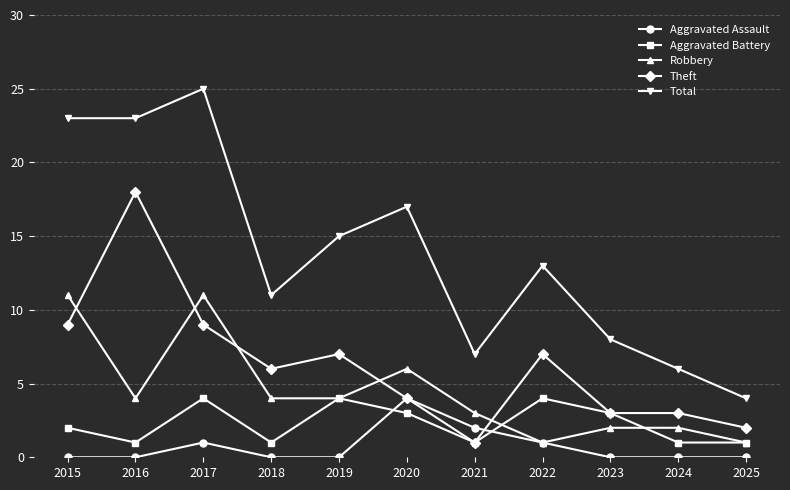

Does the chart display data point markers on the line(s)?

Yes